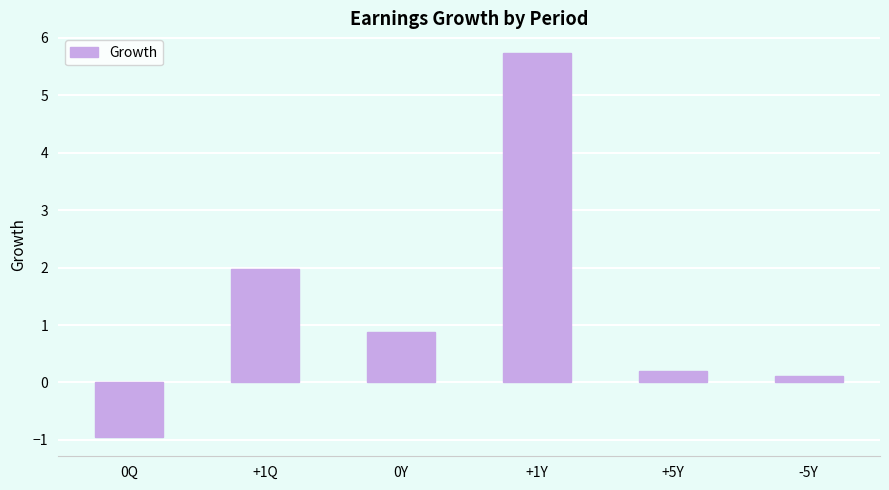

Rank the categories by value from lowest to highest.

0Q, -5Y, +5Y, 0Y, +1Q, +1Y